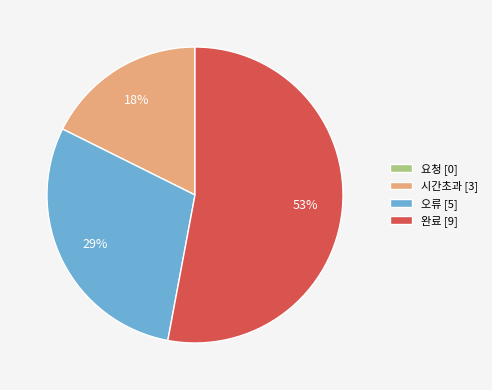

To the nearest percent, what is the average slice percentage?

25%